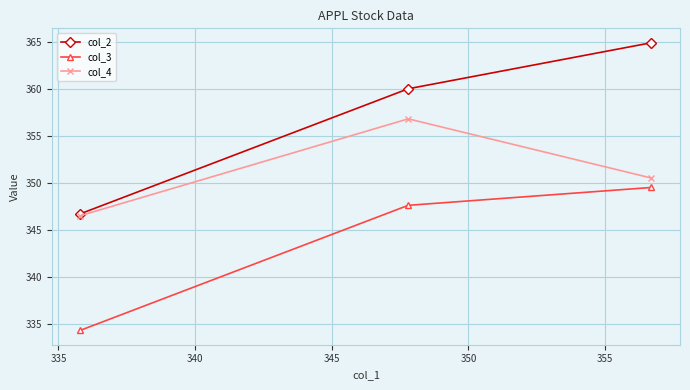

List the series in order of their peak value, highest first.

col_2, col_4, col_3